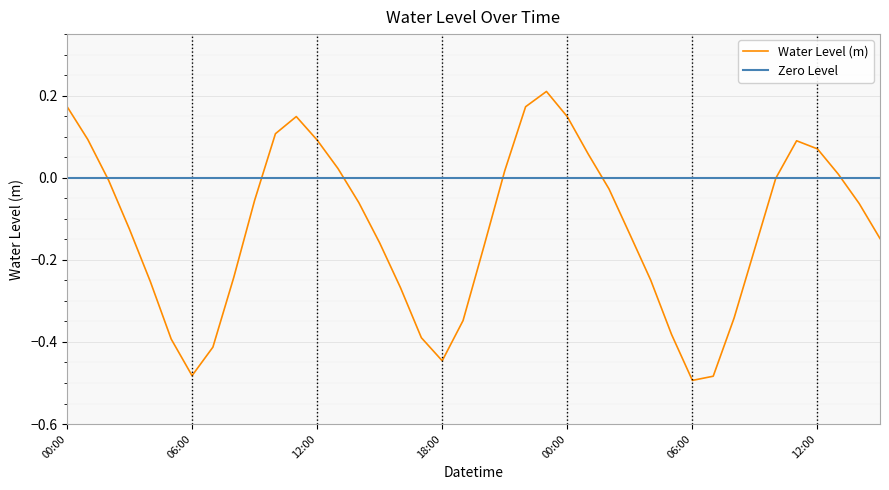

Rank the categories by value from lowest to highest.

2025-02-17 06:00, 2025-02-17 07:00, 2025-02-16 06:00, 2025-02-16 18:00, 2025-02-16 07:00, 2025-02-16 05:00, 2025-02-16 17:00, 2025-02-17 05:00, 2025-02-16 19:00, 2025-02-17 08:00, 2025-02-16 16:00, 2025-02-16 04:00, 2025-02-17 04:00, 2025-02-16 08:00, 2025-02-17 09:00, 2025-02-16 20:00, 2025-02-16 15:00, 2025-02-17 15:00, 2025-02-17 03:00, 2025-02-16 03:00, 2025-02-17 14:00, 2025-02-16 14:00, 2025-02-16 09:00, 2025-02-17 02:00, 2025-02-16 02:00, 2025-02-17 10:00, 2025-02-17 13:00, 2025-02-16 21:00, 2025-02-16 13:00, 2025-02-17 01:00, 2025-02-17 12:00, 2025-02-17 11:00, 2025-02-16 12:00, 2025-02-16 01:00, 2025-02-16 10:00, 2025-02-17 00:00, 2025-02-16 11:00, 2025-02-16 22:00, 2025-02-16 00:00, 2025-02-16 23:00